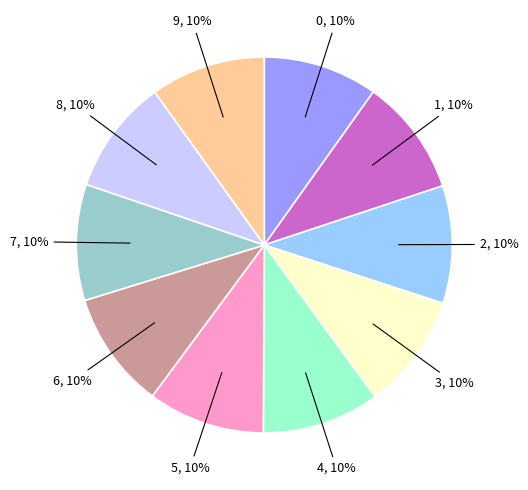

How many slices are in this pie chart?

10